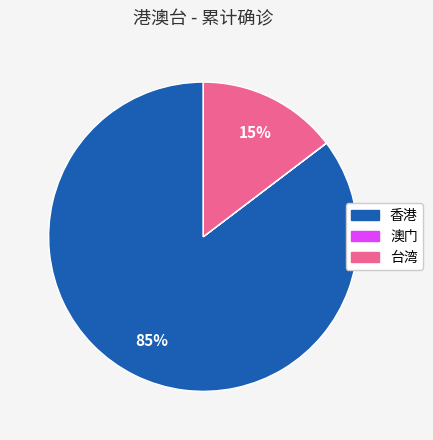

True or false: 香港 accounts for 74% of the total.

False